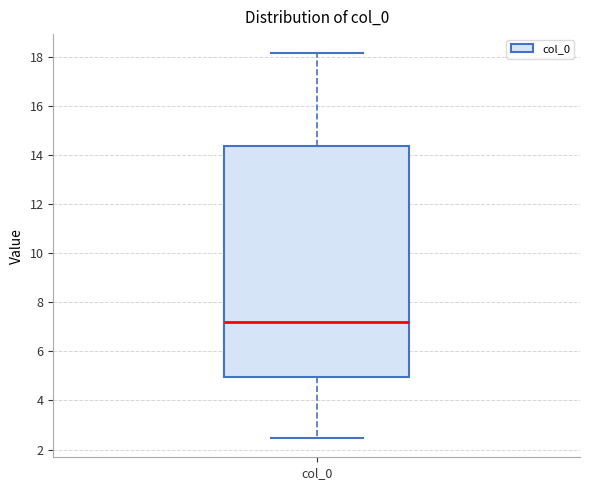

Where does the lower whisker of the box for col_0 end on the y-axis? The values are not printed on the chart, so give them approximately, as read against the axis.

2.4